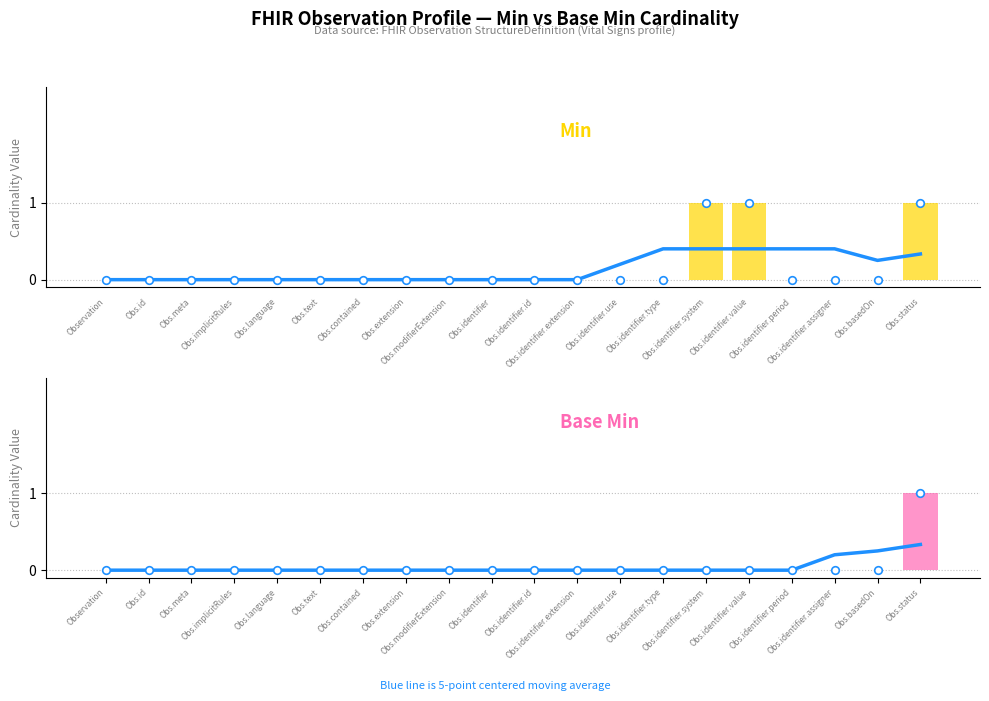

Which series contains the lowest Y value?

Min (7-pt avg)